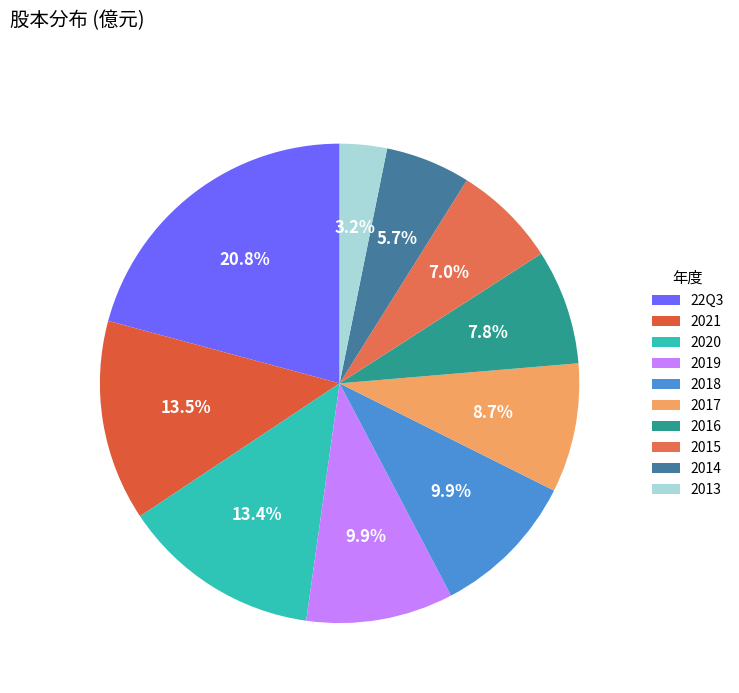

Rank the categories by value from lowest to highest.

2013, 2014, 2015, 2016, 2017, 2019, 2018, 2020, 2021, 22Q3